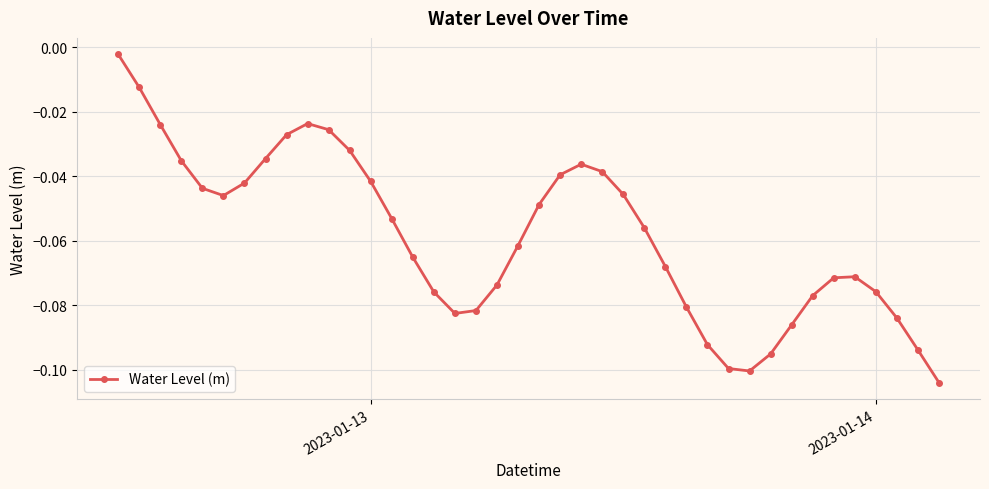

True or false: there are more than 2 points higher than both neighbors.

True